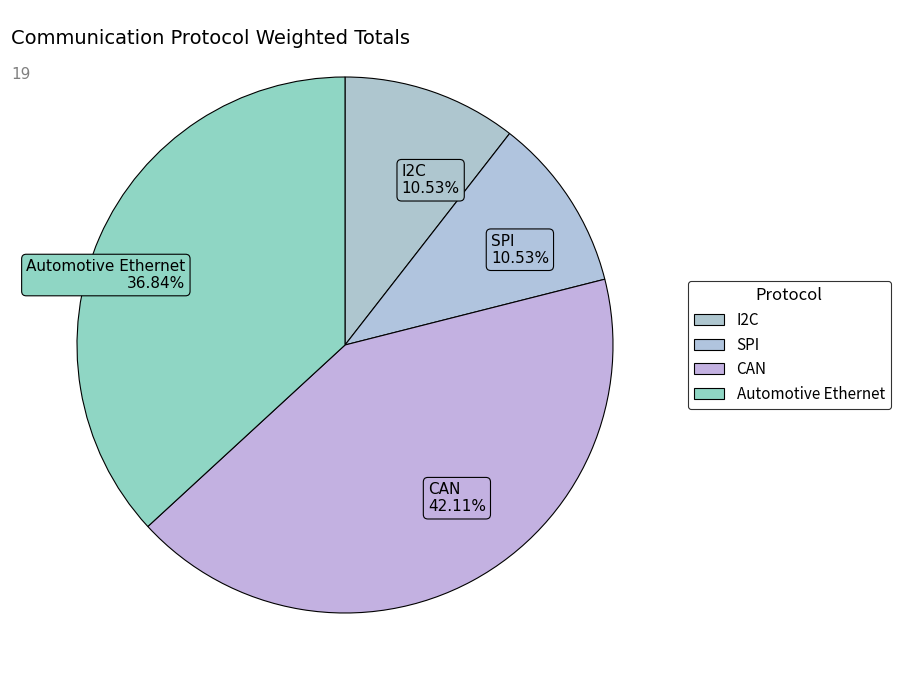

To the nearest percent, what is the average slice percentage?

25%